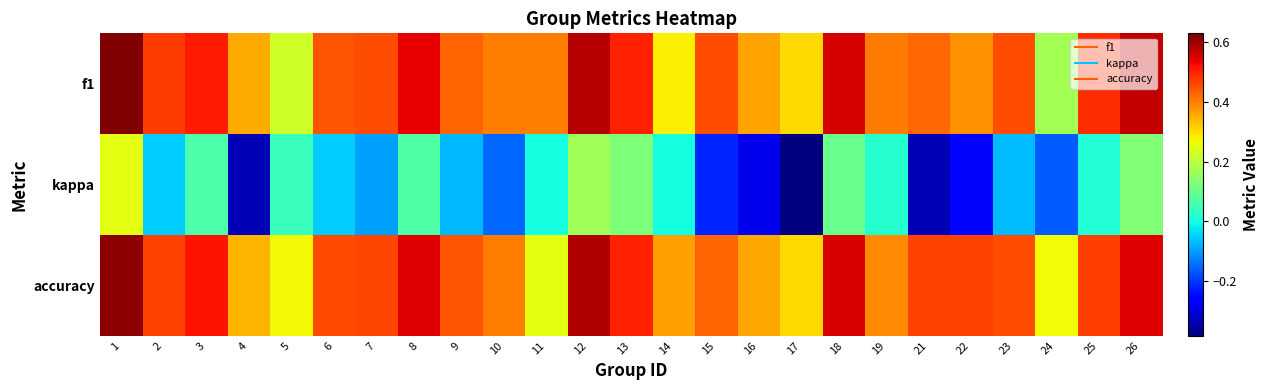

Reading left to right, what are all the values shown in this chart?

f1: 1=0.6	2=0.5	3=0.5	4=0.4	5=0.2	6=0.4	7=0.5	8=0.5	9=0.4	10=0.4	11=0.4	12=0.6	13=0.5	14=0.3	15=0.5	16=0.4	17=0.3	18=0.6	19=0.4	21=0.4	22=0.4	23=0.5	24=0.2	25=0.5	26=0.6
kappa: 1=0.3	2=-0.1	3=0.1	4=-0.3	5=0.0	6=-0.1	7=-0.1	8=0.1	9=-0.1	10=-0.2	11=0.0	12=0.2	13=0.1	14=0.0	15=-0.2	16=-0.3	17=-0.4	18=0.1	19=0.0	21=-0.3	22=-0.2	23=-0.1	24=-0.2	25=0.0	26=0.1
accuracy: 1=0.6	2=0.5	3=0.5	4=0.3	5=0.3	6=0.5	7=0.5	8=0.5	9=0.4	10=0.4	11=0.2	12=0.6	13=0.5	14=0.4	15=0.4	16=0.4	17=0.3	18=0.6	19=0.4	21=0.5	22=0.5	23=0.5	24=0.3	25=0.5	26=0.5